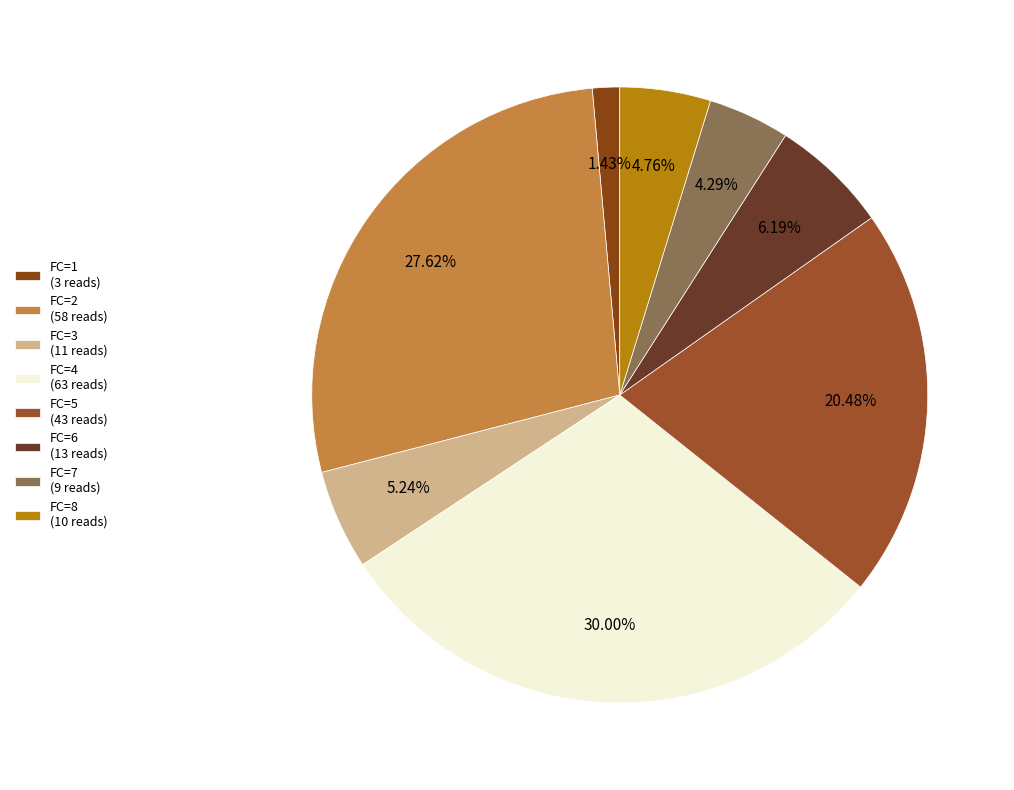

Is there a majority slice in this chart?

No